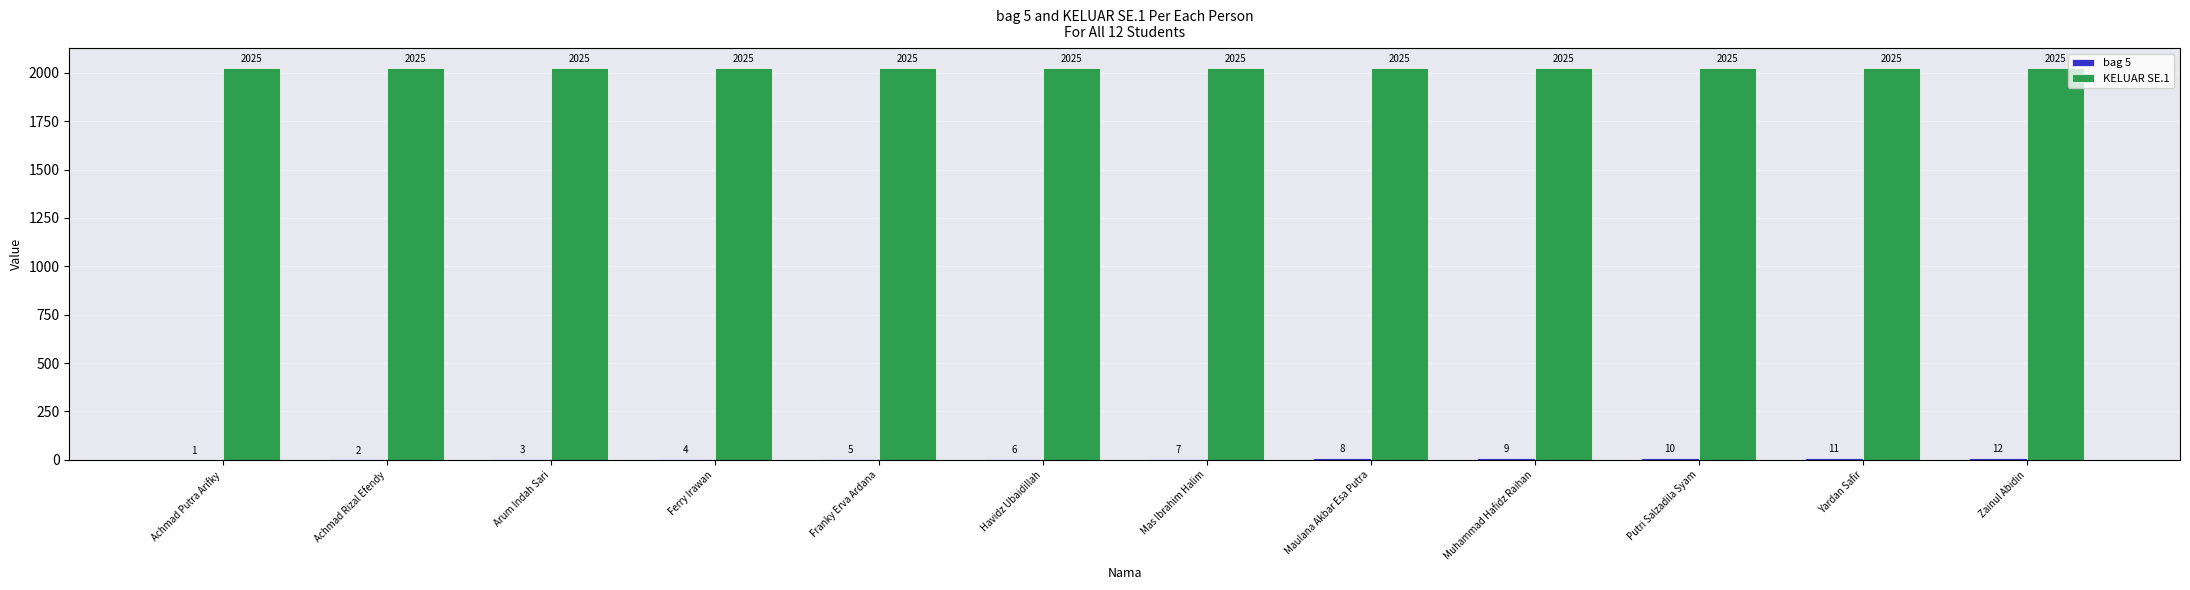

The value of KELUAR SE.1 at Yardan Safir is 3315. True or false?

False